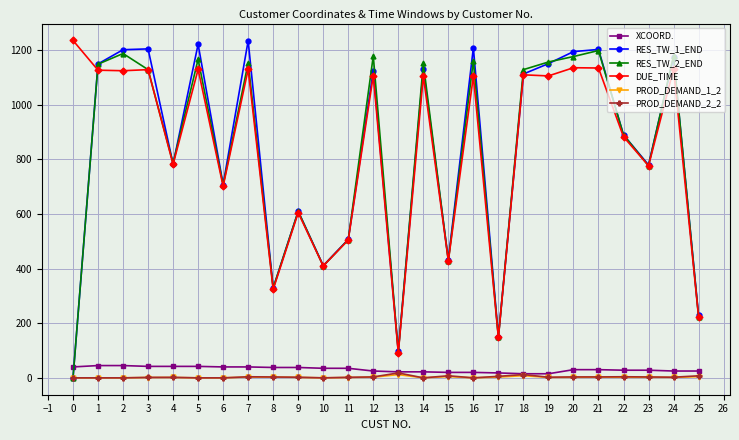

True or false: RES_TW_1_END has more than 2 interior local peaks.

True